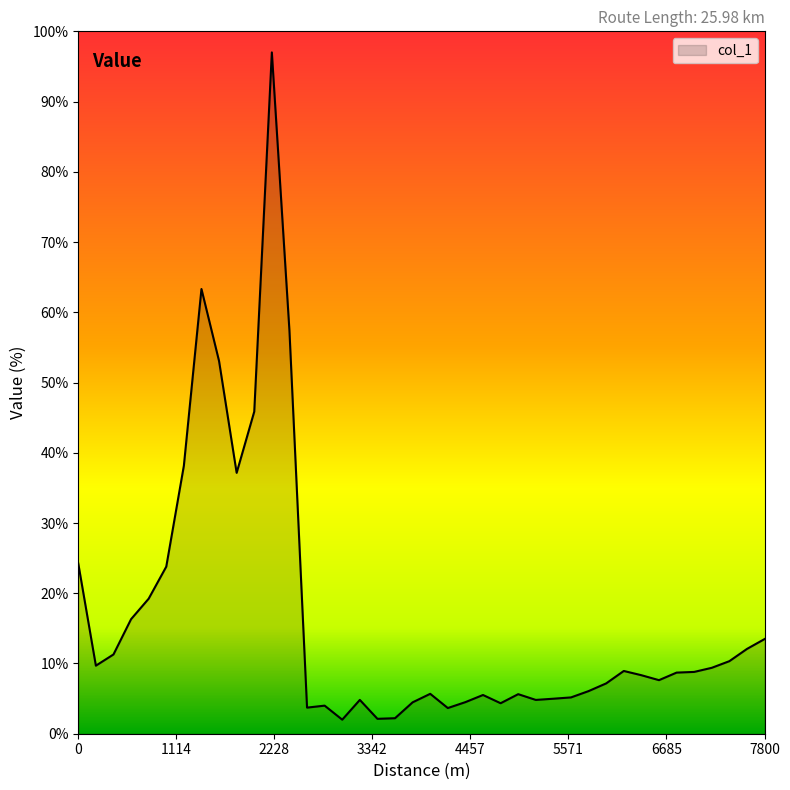

What is the difference between the second highest and second lowest values?

61.2